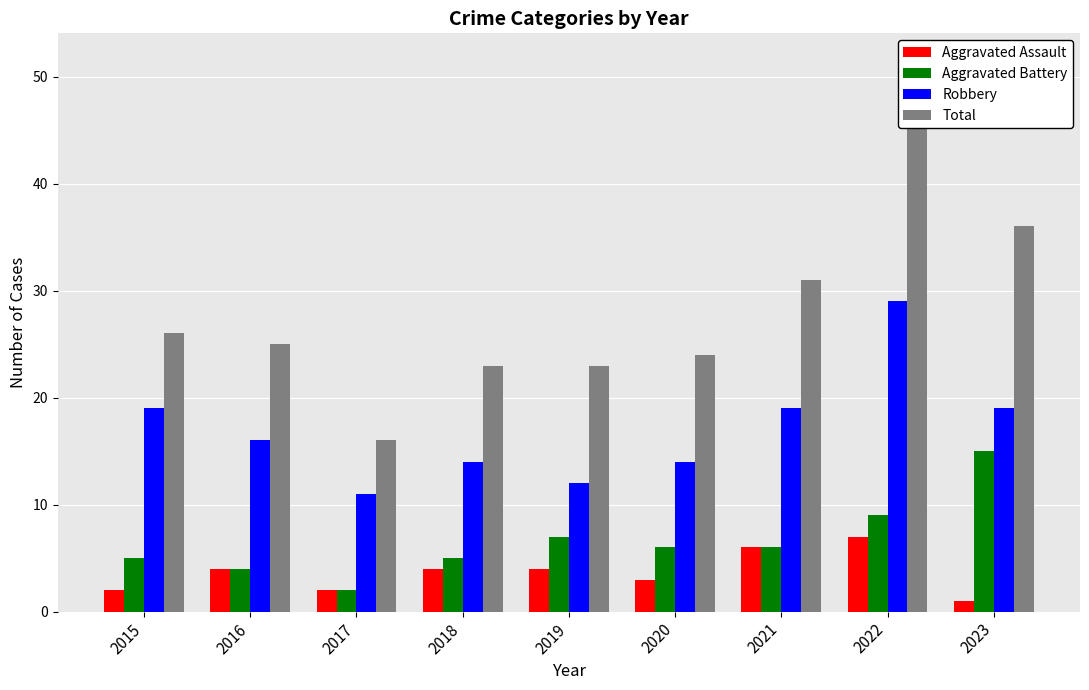

At which category is the sum across all series the highest?

2022